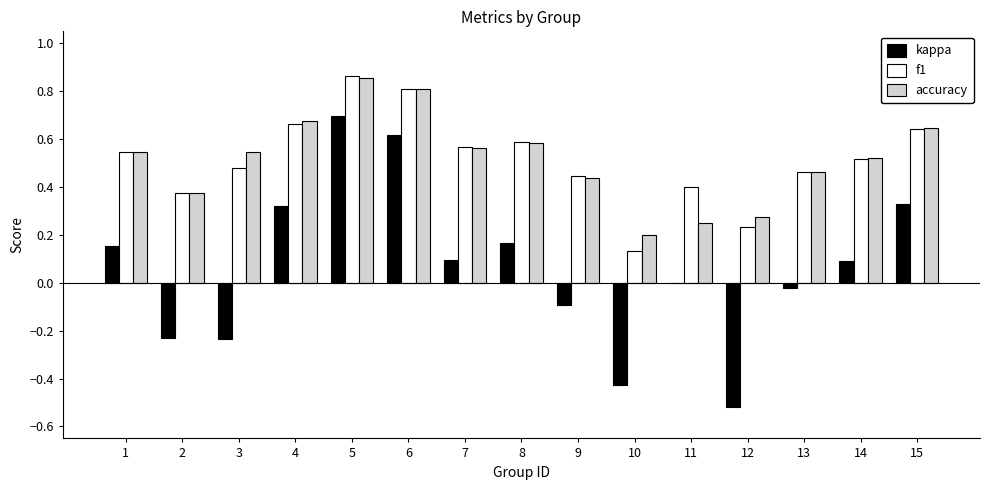

Count the number of categories in the chart.

15